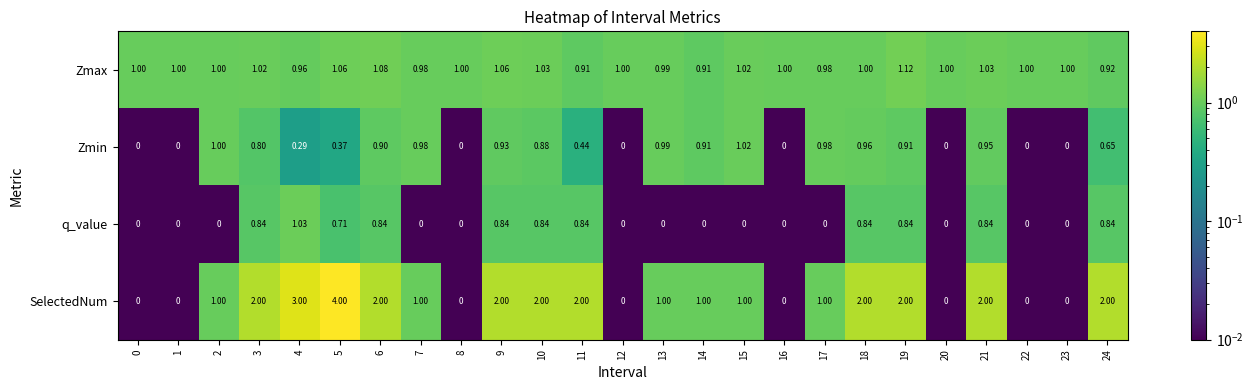

Rank the series by their maximum value, from lowest to highest.

Zmin, q_value, Zmax, SelectedNum